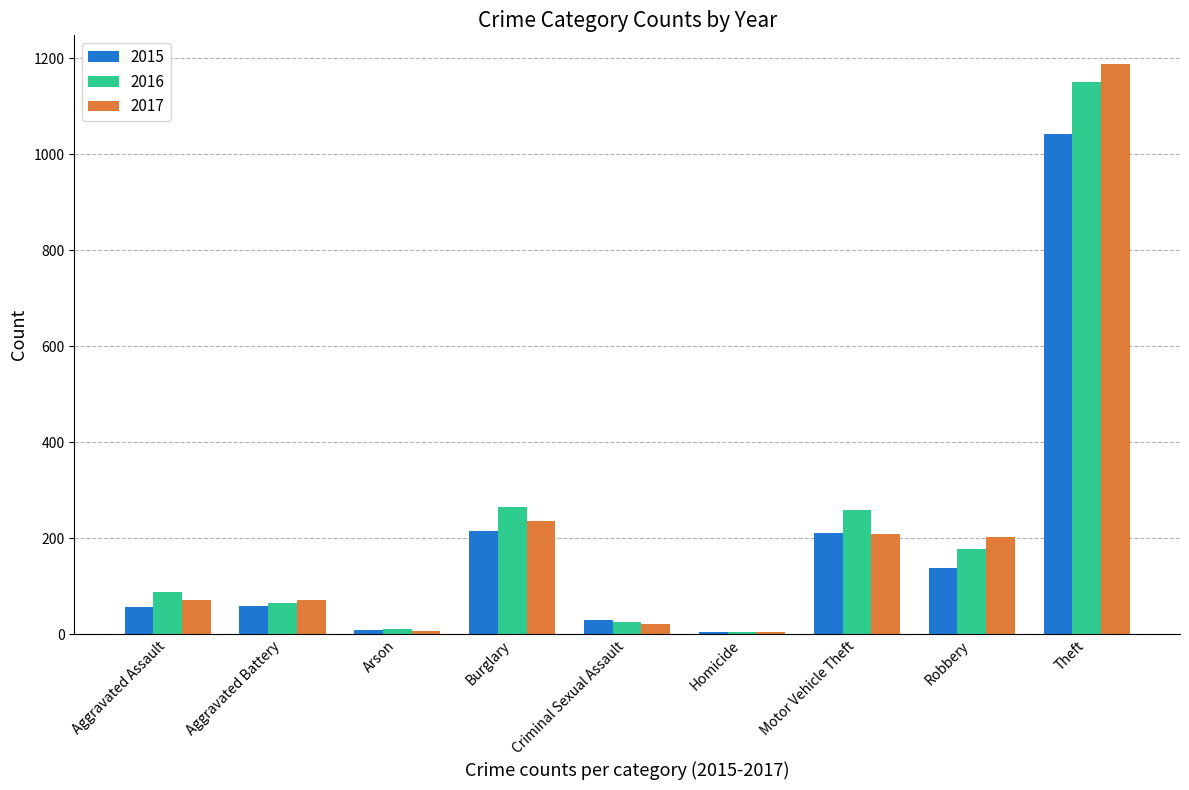

What is the sum of the 2017 values at Homicide and Criminal Sexual Assault?

26